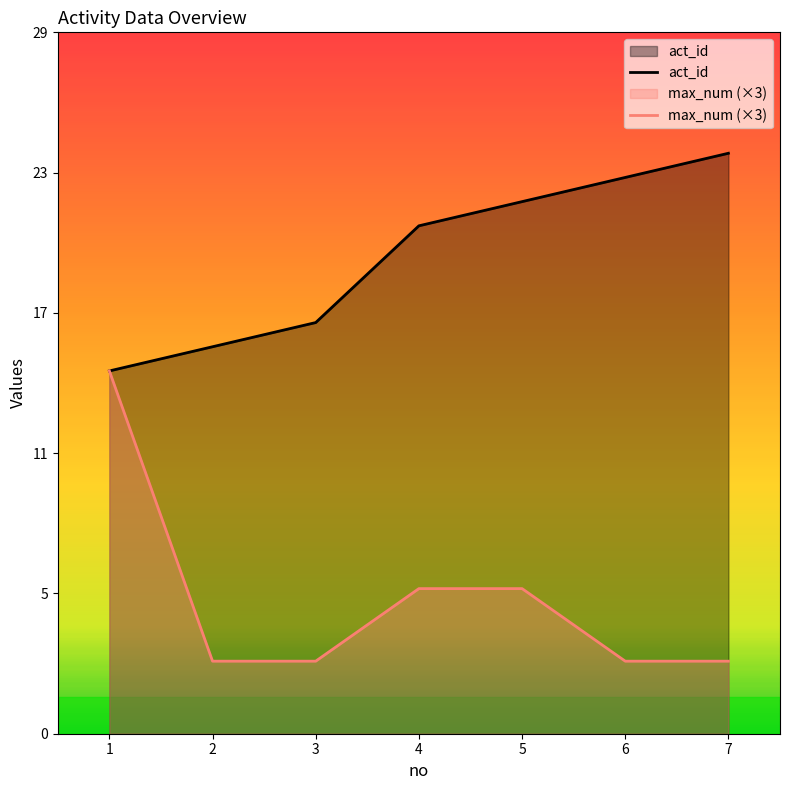

Is the value of act_id at 4 greater than the value of max_num (×3) at 3?

Yes